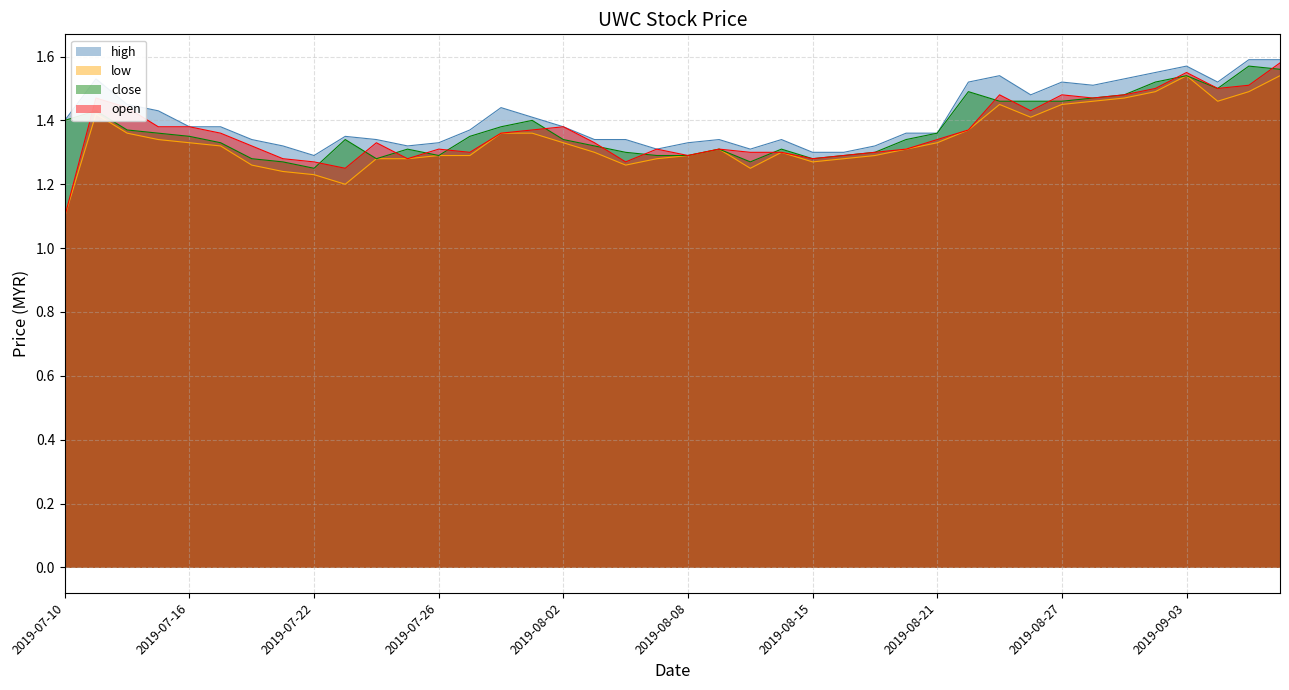

What is the label of the 18th point from the right?

2019-08-13